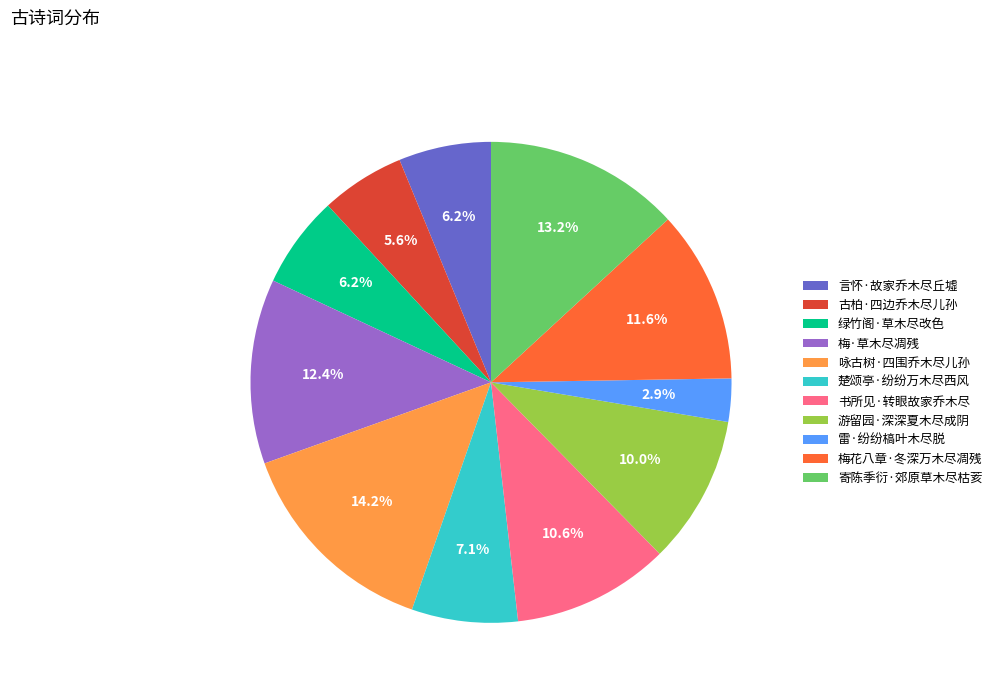

How many slices are in this pie chart?

11